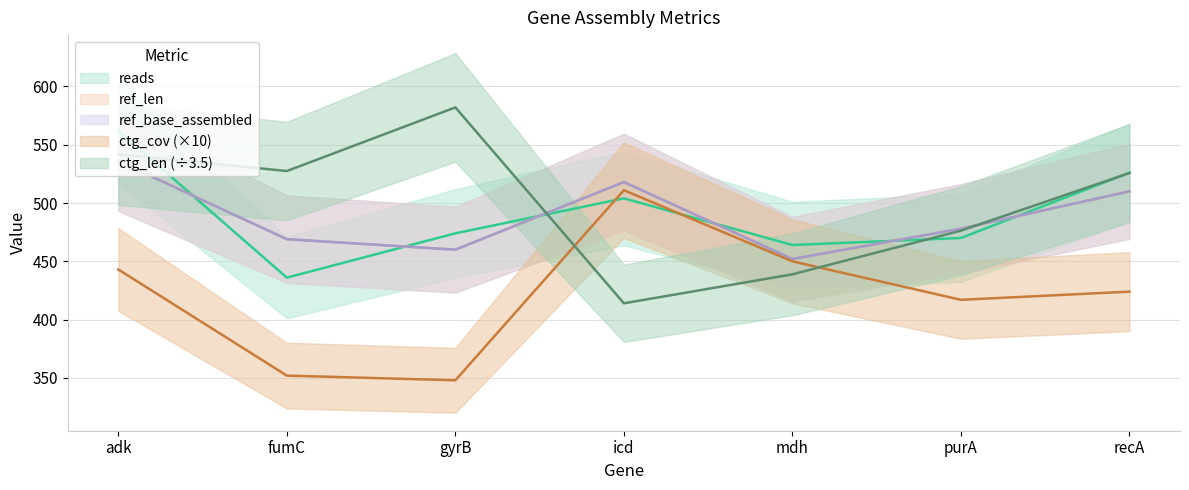

Rank the categories by reads value from highest to lowest.

adk, recA, icd, gyrB, purA, mdh, fumC